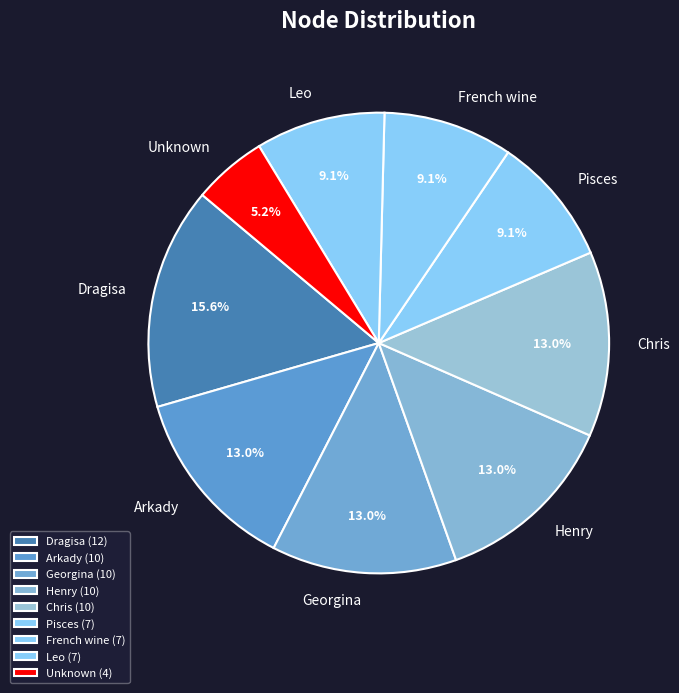

Is there any slice that represents more than half of the pie?

No